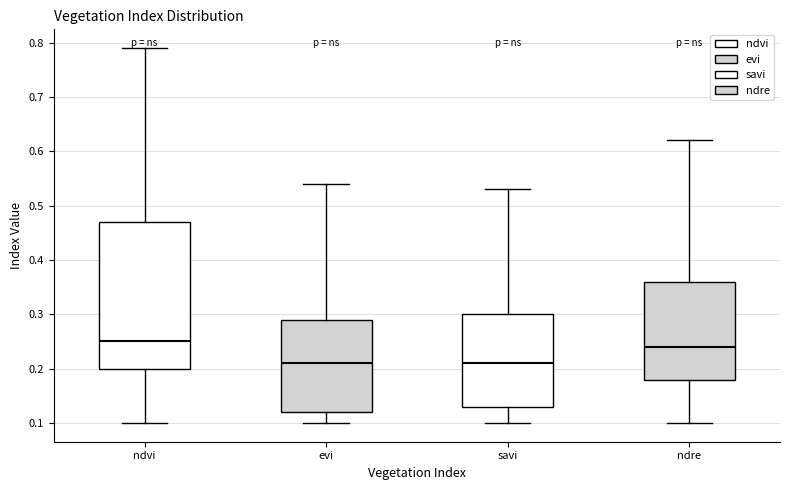

Which box's median line is the highest?

ndvi